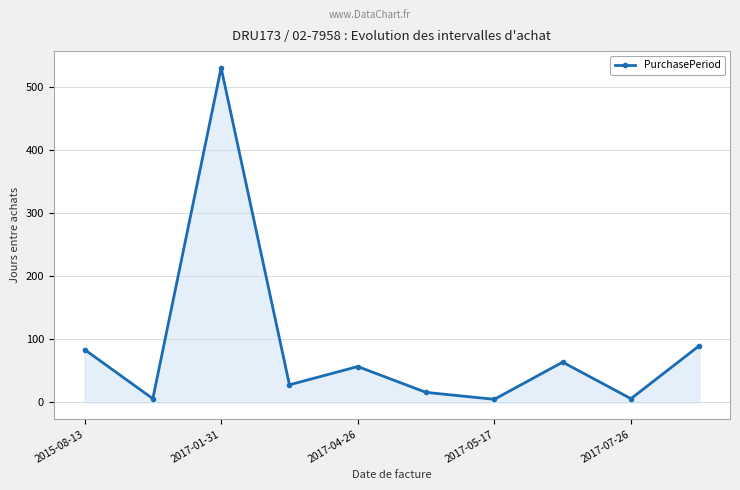

What is the difference between the maximum and minimum values?

526